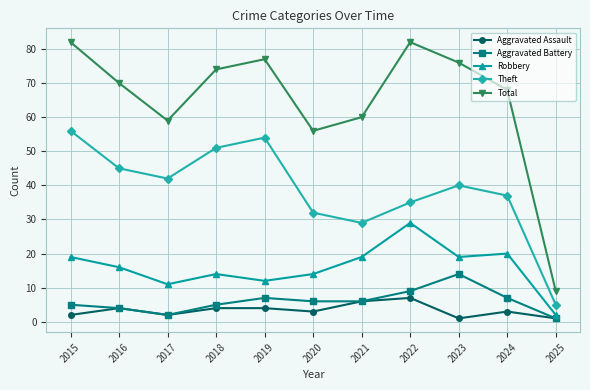

True or false: Total and Theft intersect in this chart.

False